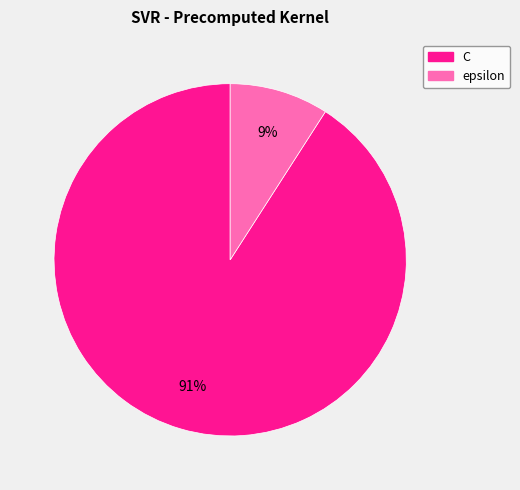

To the nearest percent, what is the difference between the C and epsilon slice percentages?

82%